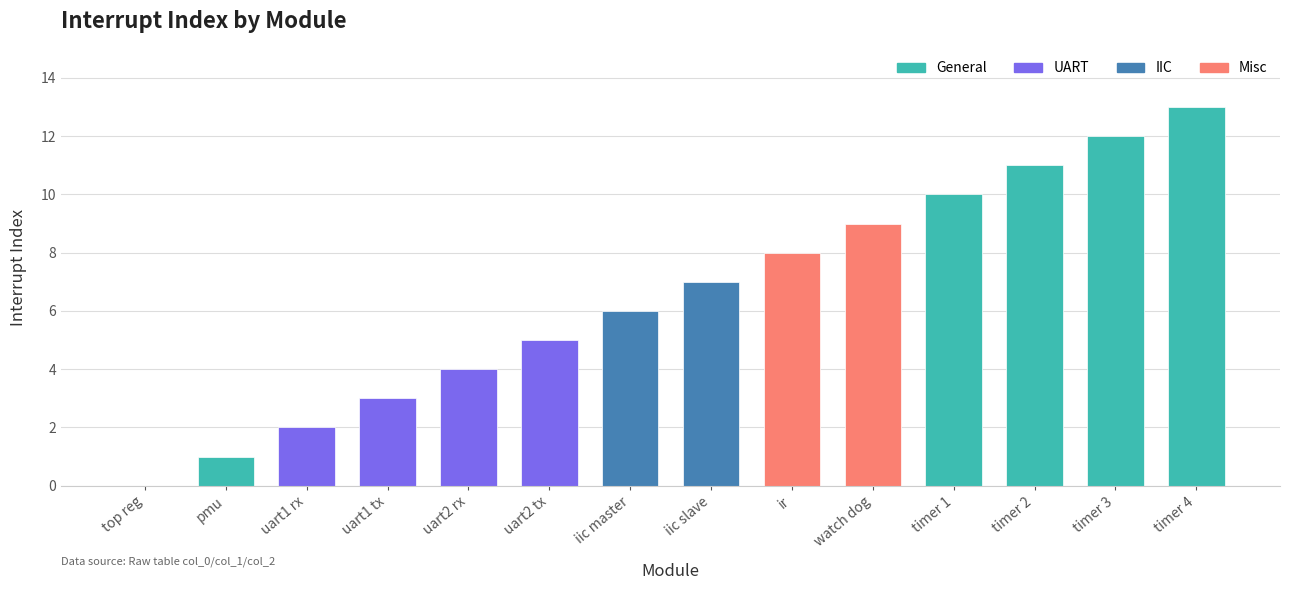

What is the sum of all values?

91